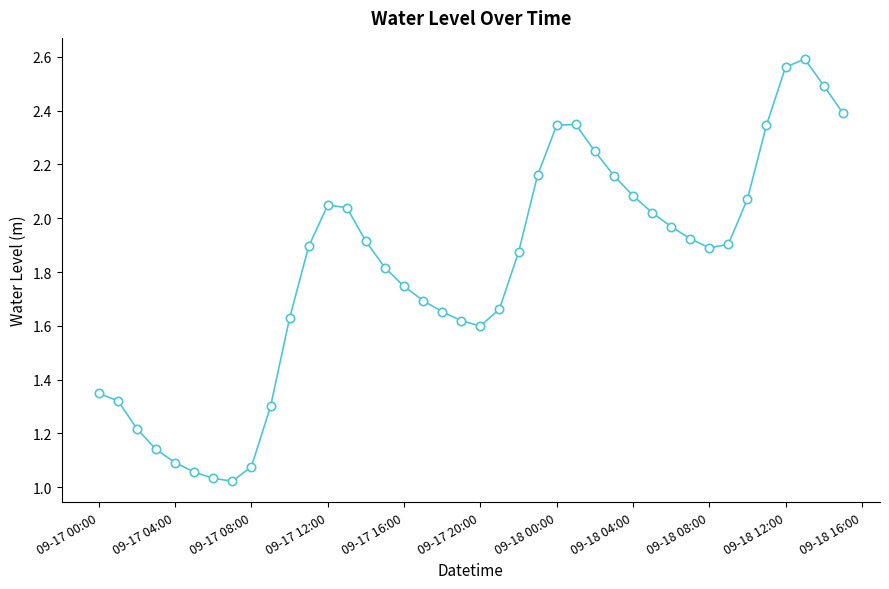

What is the difference between the second highest and minimum values?

1.5